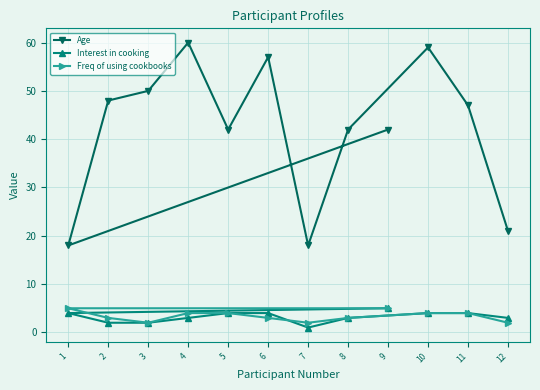

What is the label of the 10th point from the right?

2